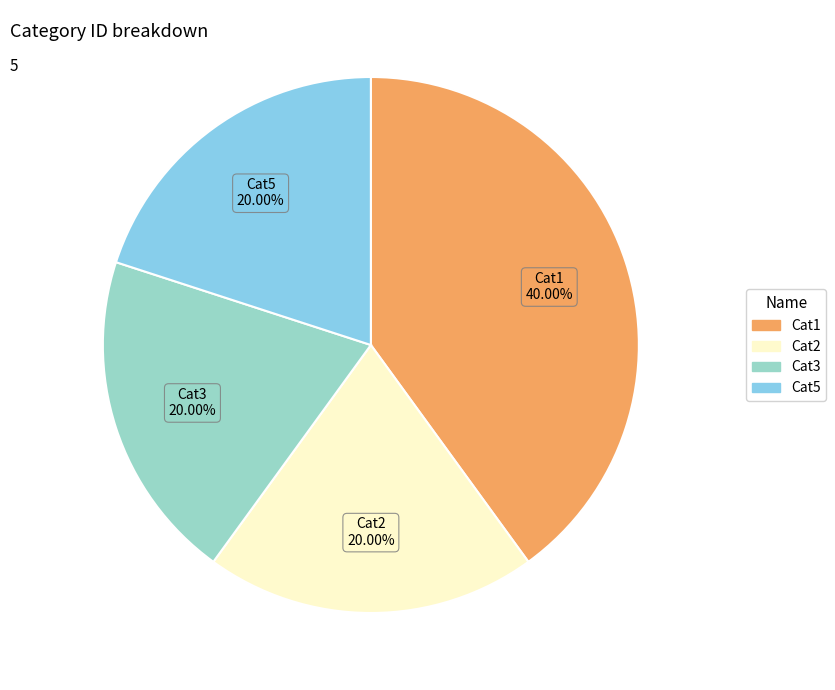

Is Cat3 the majority of the pie?

No